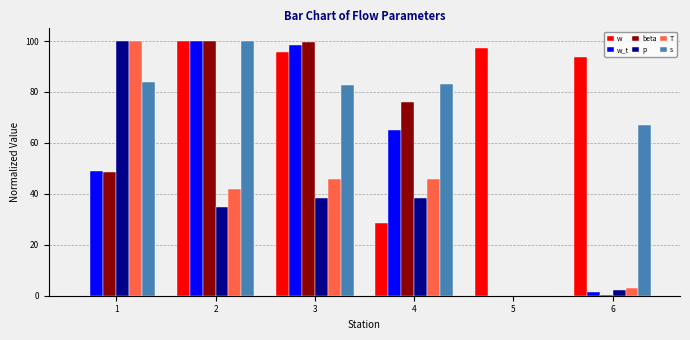

What is the difference between the p values at 3 and 1?

61.5